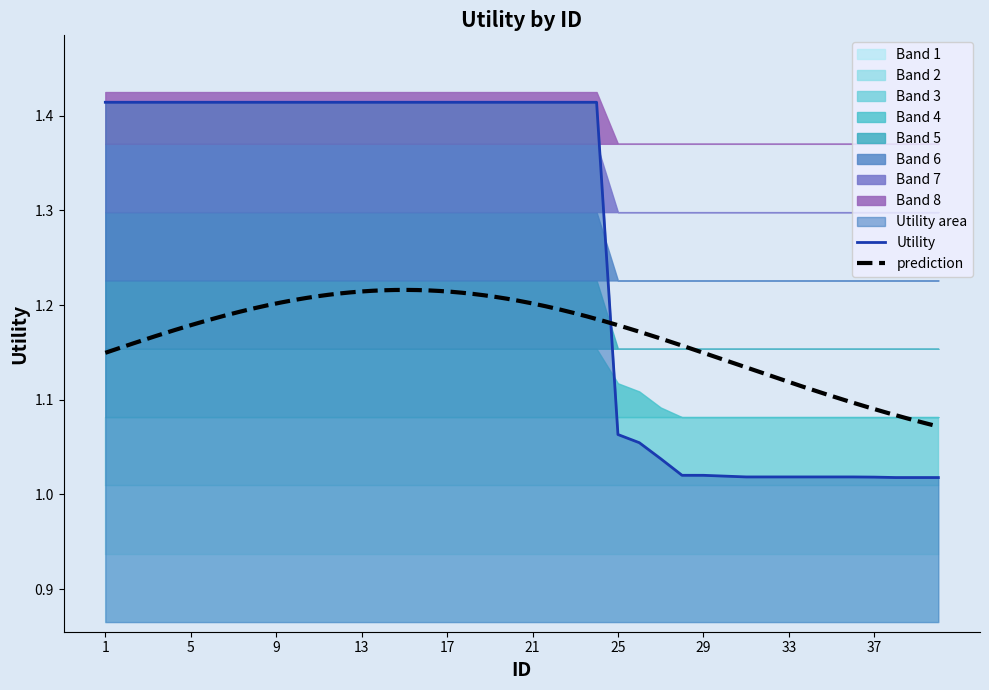

Does the chart have visible grid lines?

No